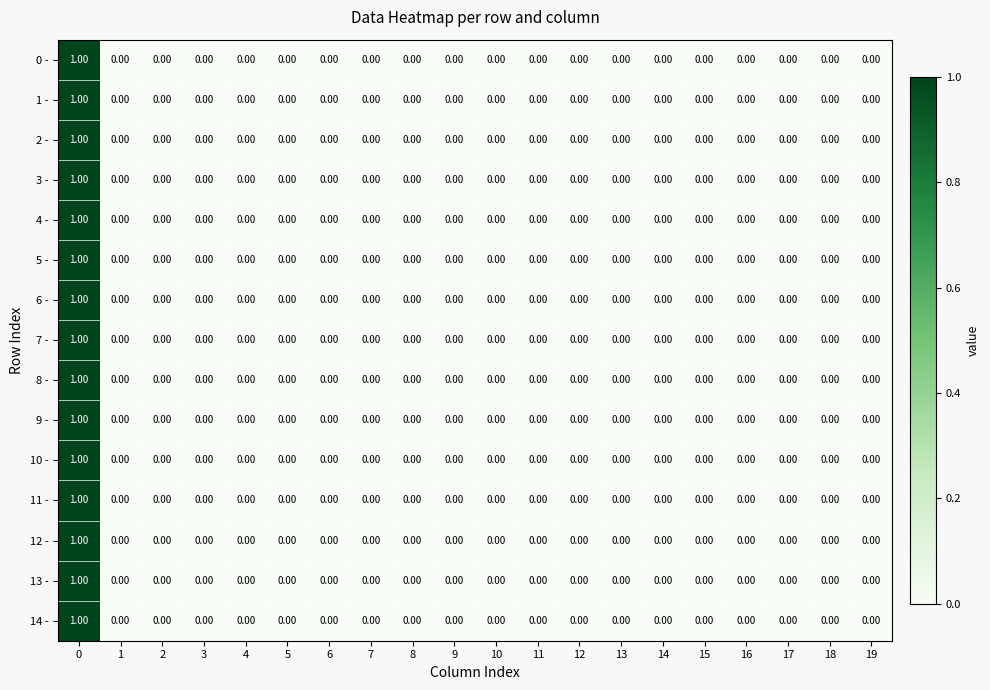

Reading left to right, extract all data points from this chart.

0 -: 0=1	1=0	2=0	3=0	4=0	5=0	6=0	7=0	8=0	9=0	10=0	11=0	12=0	13=0	14=0	15=0	16=0	17=0	18=0	19=0
1 -: 0=1	1=0	2=0	3=0	4=0	5=0	6=0	7=0	8=0	9=0	10=0	11=0	12=0	13=0	14=0	15=0	16=0	17=0	18=0	19=0
2 -: 0=1	1=0	2=0	3=0	4=0	5=0	6=0	7=0	8=0	9=0	10=0	11=0	12=0	13=0	14=0	15=0	16=0	17=0	18=0	19=0
3 -: 0=1	1=0	2=0	3=0	4=0	5=0	6=0	7=0	8=0	9=0	10=0	11=0	12=0	13=0	14=0	15=0	16=0	17=0	18=0	19=0
4 -: 0=1	1=0	2=0	3=0	4=0	5=0	6=0	7=0	8=0	9=0	10=0	11=0	12=0	13=0	14=0	15=0	16=0	17=0	18=0	19=0
5 -: 0=1	1=0	2=0	3=0	4=0	5=0	6=0	7=0	8=0	9=0	10=0	11=0	12=0	13=0	14=0	15=0	16=0	17=0	18=0	19=0
6 -: 0=1	1=0	2=0	3=0	4=0	5=0	6=0	7=0	8=0	9=0	10=0	11=0	12=0	13=0	14=0	15=0	16=0	17=0	18=0	19=0
7 -: 0=1	1=0	2=0	3=0	4=0	5=0	6=0	7=0	8=0	9=0	10=0	11=0	12=0	13=0	14=0	15=0	16=0	17=0	18=0	19=0
8 -: 0=1	1=0	2=0	3=0	4=0	5=0	6=0	7=0	8=0	9=0	10=0	11=0	12=0	13=0	14=0	15=0	16=0	17=0	18=0	19=0
9 -: 0=1	1=0	2=0	3=0	4=0	5=0	6=0	7=0	8=0	9=0	10=0	11=0	12=0	13=0	14=0	15=0	16=0	17=0	18=0	19=0
10 -: 0=1	1=0	2=0	3=0	4=0	5=0	6=0	7=0	8=0	9=0	10=0	11=0	12=0	13=0	14=0	15=0	16=0	17=0	18=0	19=0
11 -: 0=1	1=0	2=0	3=0	4=0	5=0	6=0	7=0	8=0	9=0	10=0	11=0	12=0	13=0	14=0	15=0	16=0	17=0	18=0	19=0
12 -: 0=1	1=0	2=0	3=0	4=0	5=0	6=0	7=0	8=0	9=0	10=0	11=0	12=0	13=0	14=0	15=0	16=0	17=0	18=0	19=0
13 -: 0=1	1=0	2=0	3=0	4=0	5=0	6=0	7=0	8=0	9=0	10=0	11=0	12=0	13=0	14=0	15=0	16=0	17=0	18=0	19=0
14 -: 0=1	1=0	2=0	3=0	4=0	5=0	6=0	7=0	8=0	9=0	10=0	11=0	12=0	13=0	14=0	15=0	16=0	17=0	18=0	19=0